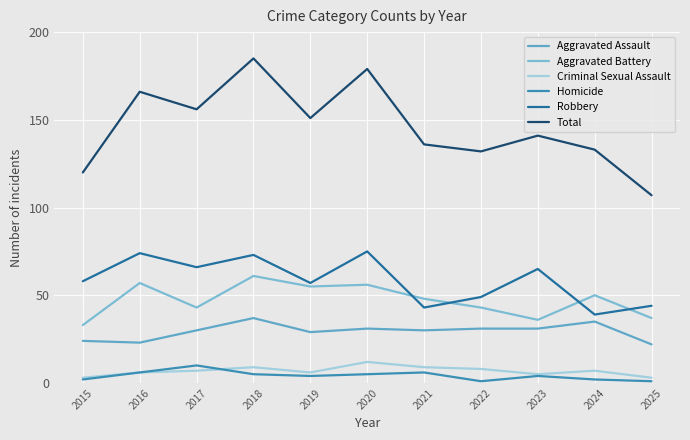

Reading right to left, extract all data points from this chart.

Aggravated Assault: 22	35	31	31	30	31	29	37	30	23	24
Aggravated Battery: 37	50	36	43	48	56	55	61	43	57	33
Criminal Sexual Assault: 3	7	5	8	9	12	6	9	7	6	3
Homicide: 1	2	4	1	6	5	4	5	10	6	2
Robbery: 44	39	65	49	43	75	57	73	66	74	58
Total: 107	133	141	132	136	179	151	185	156	166	120